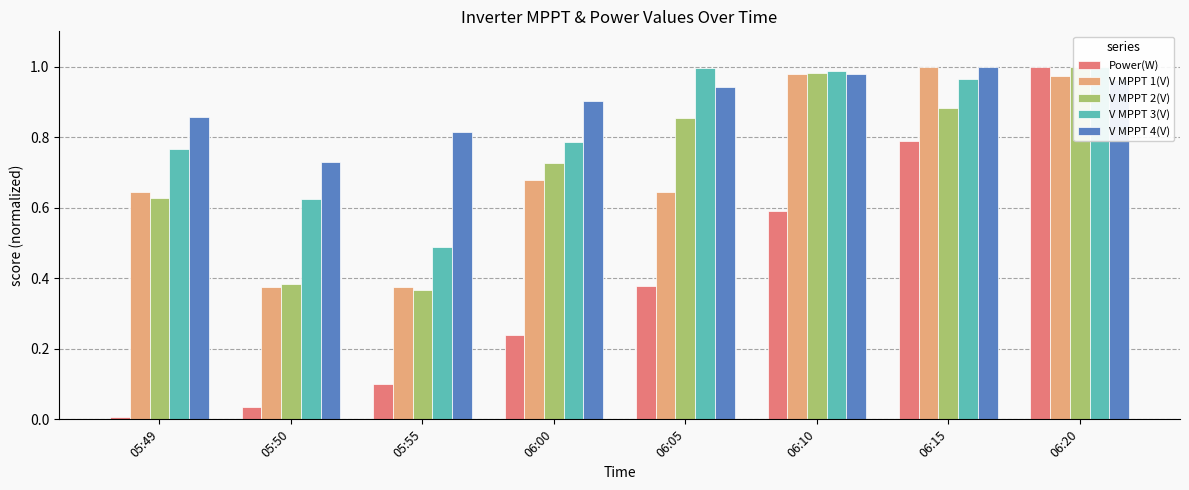

Reading left to right, what are all the values shown in this chart?

Power(W): 05:49=0.0	05:50=0.0	05:55=0.1	06:00=0.2	06:05=0.4	06:10=0.6	06:15=0.8	06:20=1.0
V MPPT 1(V): 05:49=0.6	05:50=0.4	05:55=0.4	06:00=0.7	06:05=0.6	06:10=1.0	06:15=1.0	06:20=1.0
V MPPT 2(V): 05:49=0.6	05:50=0.4	05:55=0.4	06:00=0.7	06:05=0.9	06:10=1.0	06:15=0.9	06:20=1.0
V MPPT 3(V): 05:49=0.8	05:50=0.6	05:55=0.5	06:00=0.8	06:05=1.0	06:10=1.0	06:15=1.0	06:20=1.0
V MPPT 4(V): 05:49=0.9	05:50=0.7	05:55=0.8	06:00=0.9	06:05=0.9	06:10=1.0	06:15=1.0	06:20=1.0